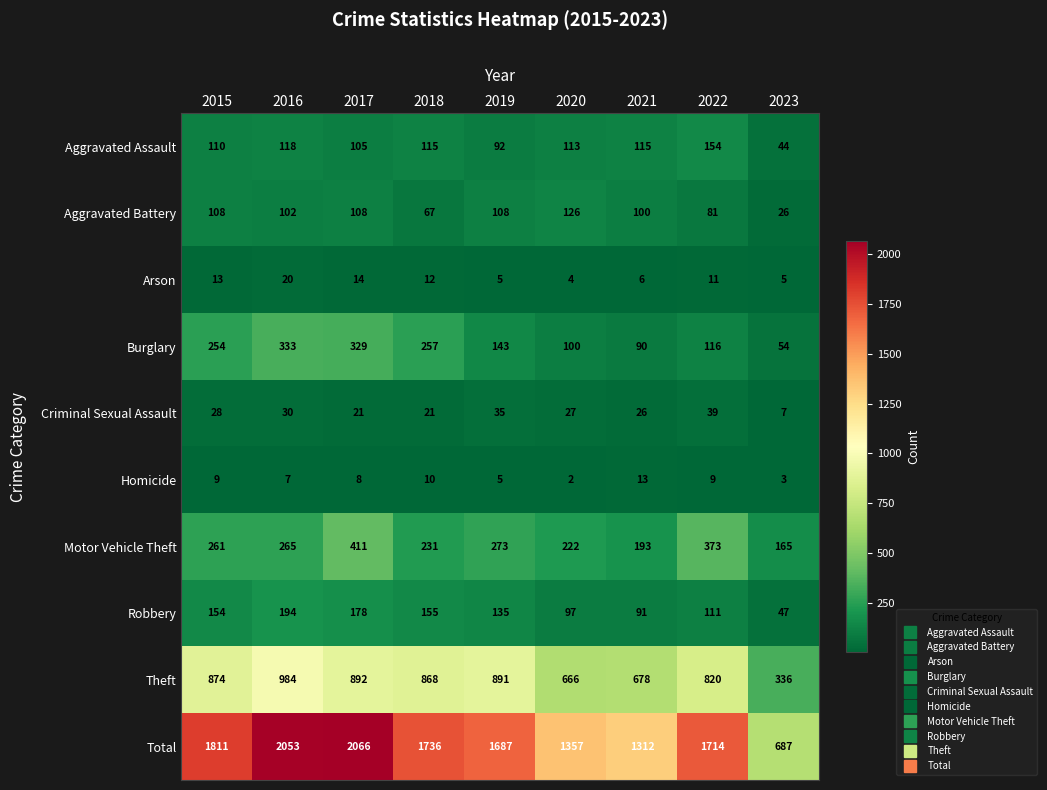

Which category has the highest value across all series?

2017